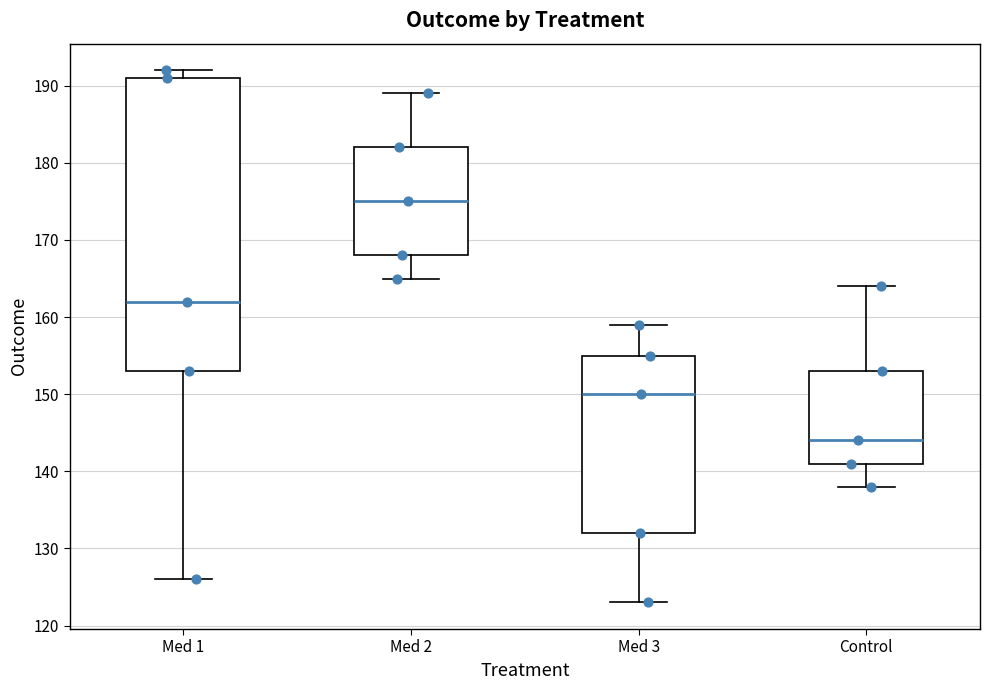

Where is the lower edge of the box for Control on the y-axis? The values are not printed on the chart, so give them approximately, as read against the axis.

141